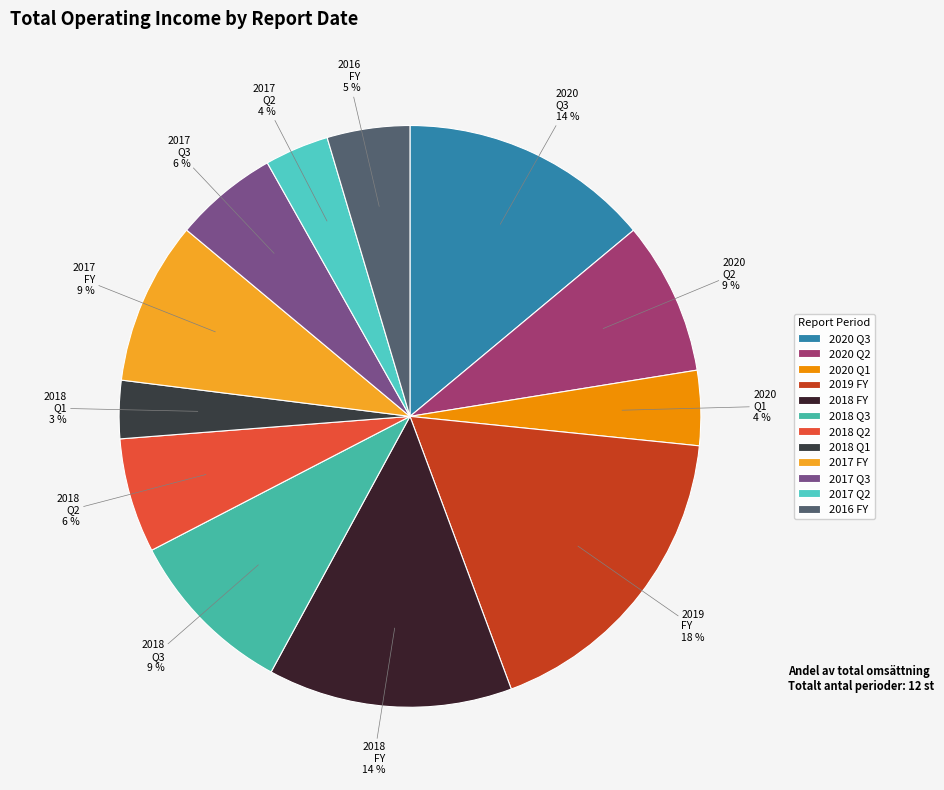

Does any single category account for the majority?

No